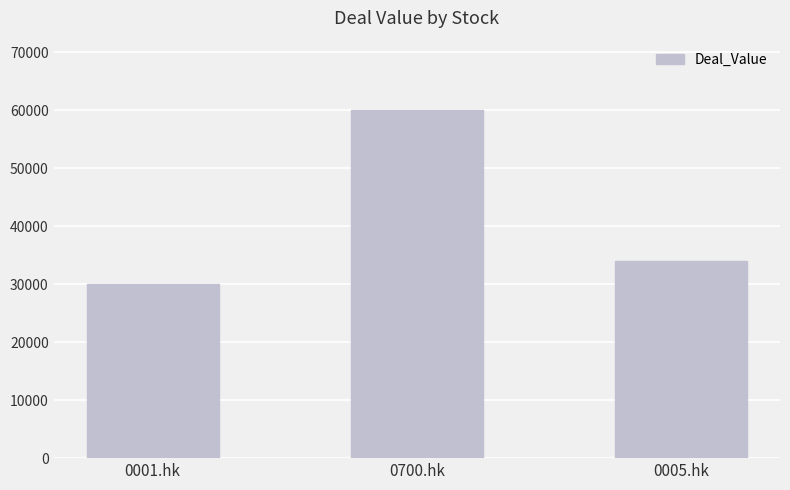

Rank the categories by value from highest to lowest.

0700.hk, 0005.hk, 0001.hk